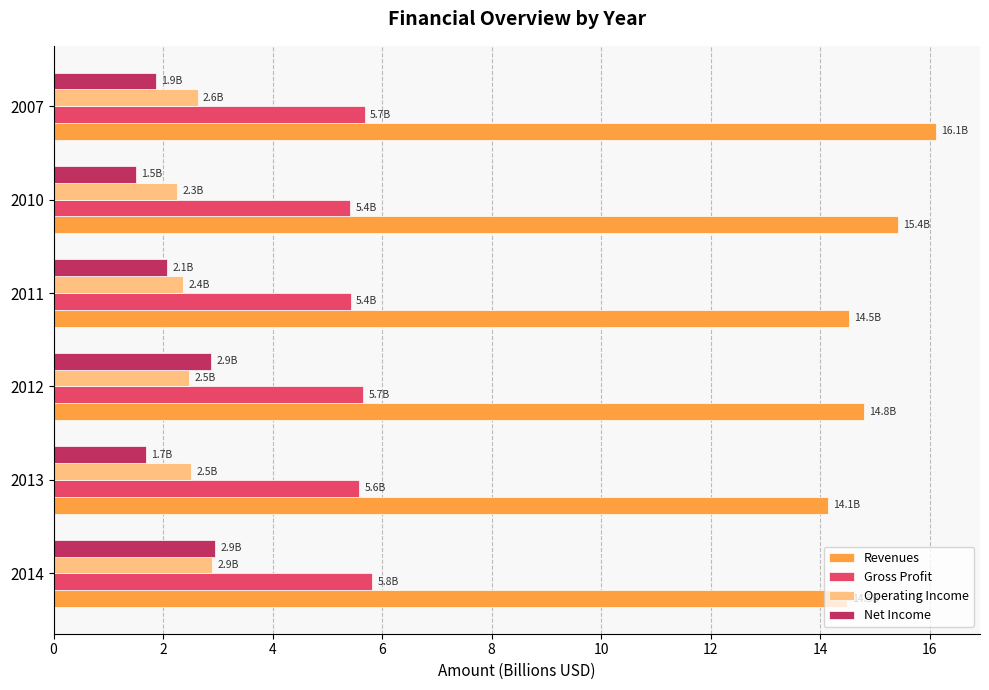

Which series changed the most between 2014 and 2013?

Net Income